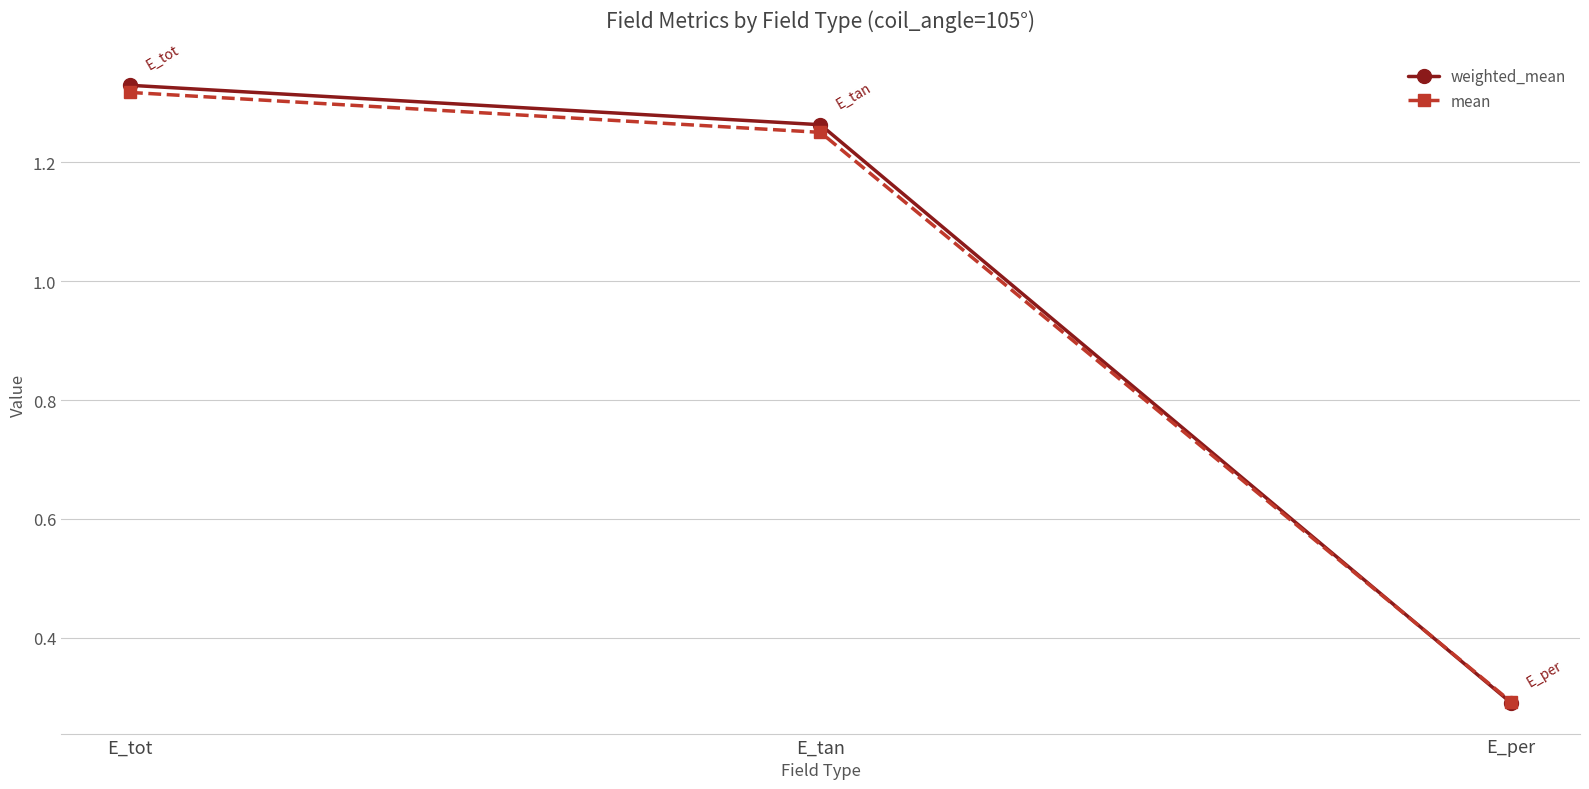

True or false: weighted_mean has a value of 0.3 at E_per.

True